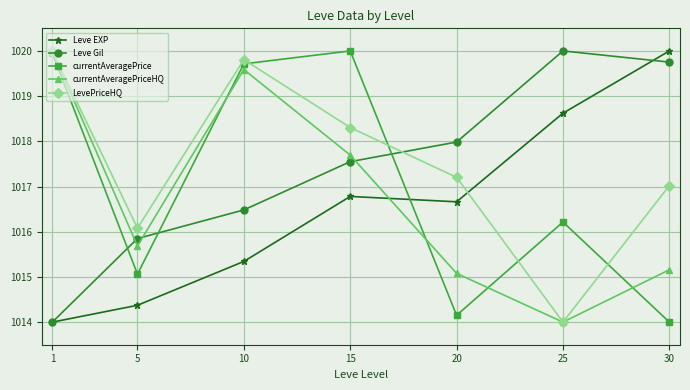

Reading right to left, list all the values displayed in this chart.

Leve EXP: 30=1020.0	25=1018.6	20=1016.7	15=1016.8	10=1015.3	5=1014.4	1=1014.0
Leve Gil: 30=1019.8	25=1020.0	20=1018.0	15=1017.6	10=1016.5	5=1015.8	1=1014.0
currentAveragePrice: 30=1014.0	25=1016.2	20=1014.2	15=1020.0	10=1019.7	5=1015.1	1=1020.0
currentAveragePriceHQ: 30=1015.2	25=1014.0	20=1015.1	15=1017.7	10=1019.6	5=1015.7	1=1020.0
LevePriceHQ: 30=1017.0	25=1014.0	20=1017.2	15=1018.3	10=1019.8	5=1016.1	1=1020.0